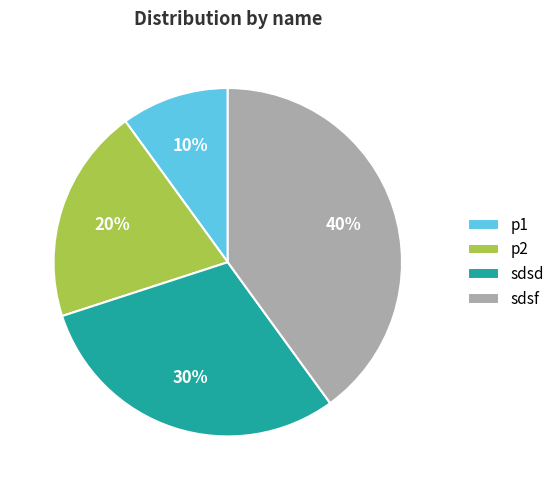

Does any single category account for the majority?

No